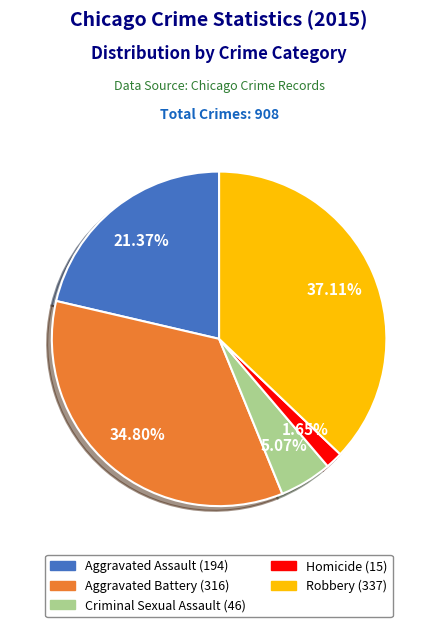

To the nearest percent, what portion does Aggravated Assault represent?

21%